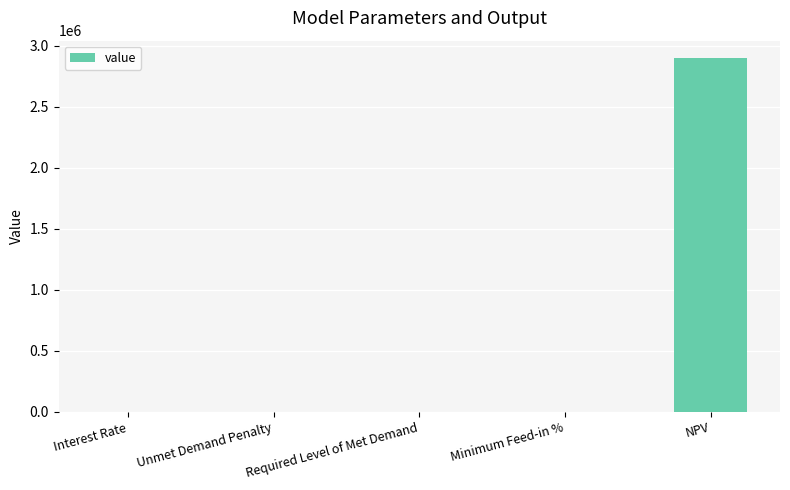

Which has a higher value, Interest Rate or NPV?

NPV